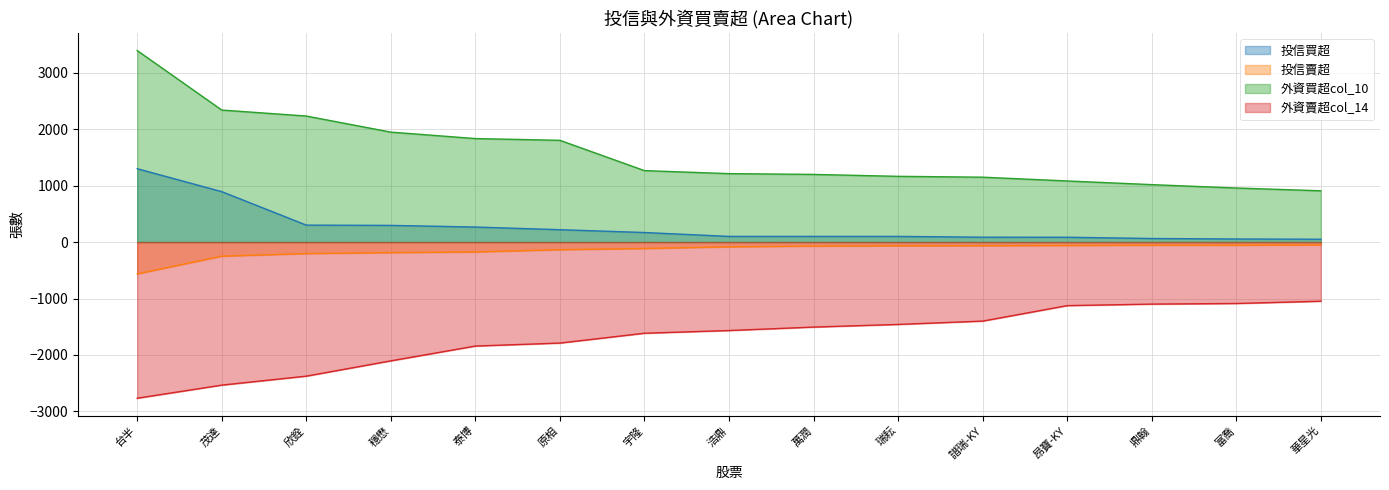

True or false: 投信買超 has a value of 79 at 富喬.

False